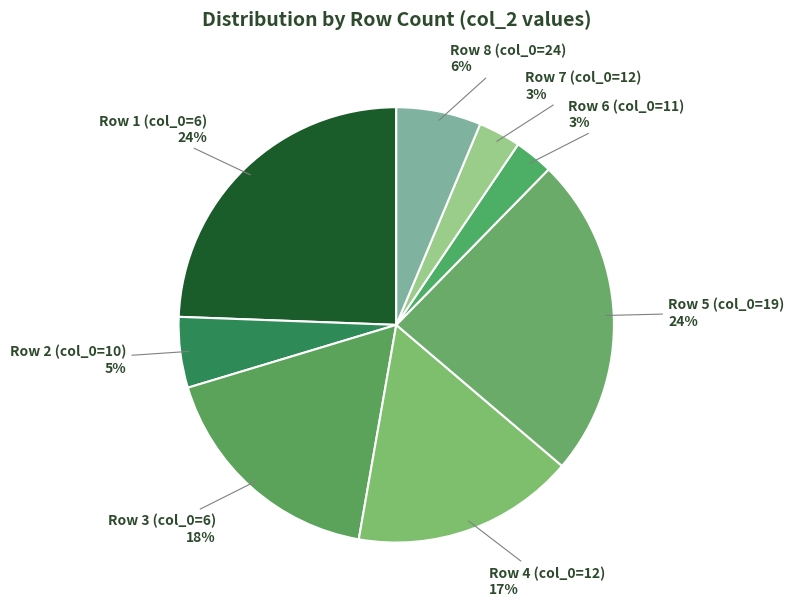

What is the smallest slice in the pie chart?

Row 6 (11)